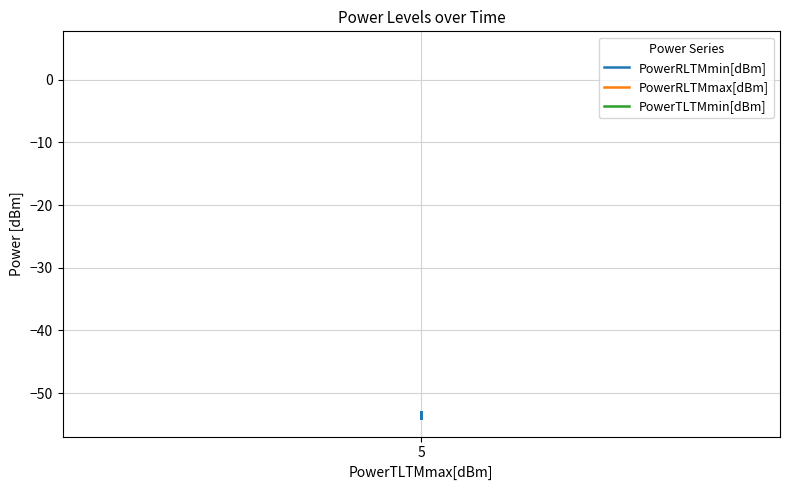

Reading left to right, transcribe all the data shown in this chart.

PowerRLTMmin[dBm]: -54.0	-53.0	-53.0	-54.0	-54.0	-54.0	-54.0	-53.0	-54.0	-53.0	-53.0	-53.0	-53.0	-53.0	-53.0	-53.0	-53.0	-53.0	-54.0	-54.0	-53.0	-53.0	-53.0	-53.0	-53.0	-53.0	-53.0	-53.0	-53.0	-53.0	-53.0	-53.0	-53.0	-53.0	-53.0	-53.0	-53.0	-53.0	-53.0	-53.0
PowerRLTMmax[dBm]: -53.0	-53.0	-53.0	-53.0	-53.0	-53.0	-53.0	-53.0	-53.0	-53.0	-53.0	-53.0	-53.0	-53.0	-53.0	-53.0	-53.0	-53.0	-53.0	-53.0	-53.0	-53.0	-53.0	-53.0	-53.0	-53.0	-53.0	-53.0	-53.0	-53.0	-53.0	-53.0	-53.0	-53.0	-53.0	-53.0	-53.0	-53.0	-53.0	-53.0
PowerTLTMmin[dBm]: 4.8	4.8	4.8	4.8	4.8	4.8	4.8	4.8	4.8	4.8	4.8	4.8	4.8	4.8	4.8	4.8	4.8	4.8	4.8	4.8	4.8	4.8	4.8	4.8	4.8	4.8	4.8	4.8	4.8	4.8	4.8	4.8	4.8	4.8	4.8	4.8	4.8	4.8	4.8	4.8